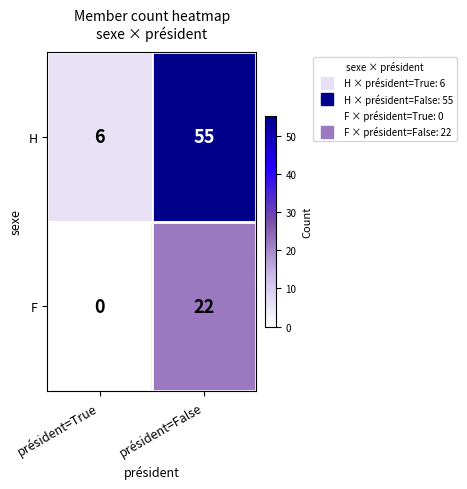

Which series has the largest total across all categories?

H